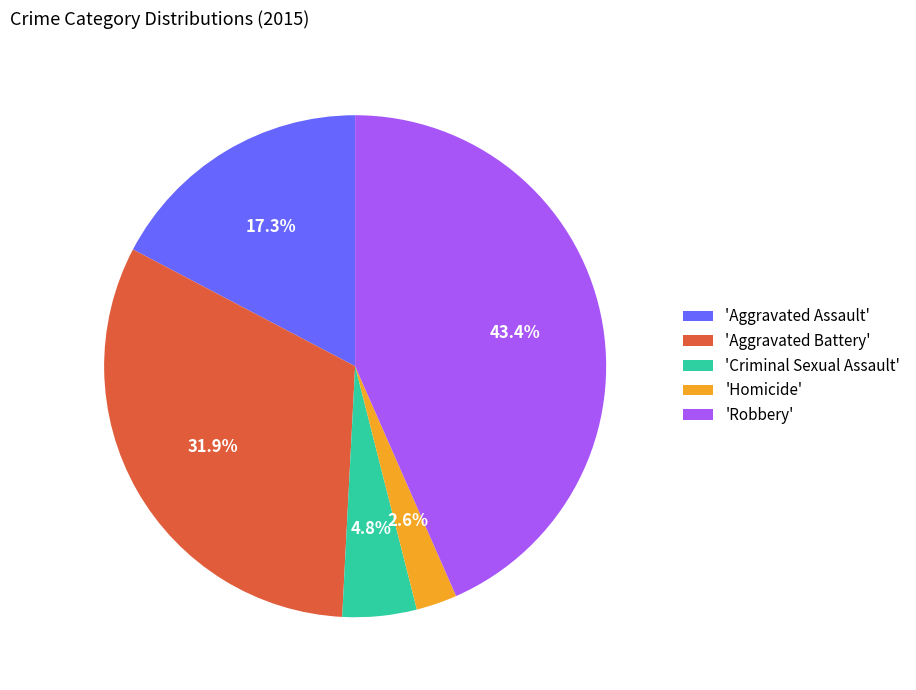

Is there a majority slice in this chart?

No